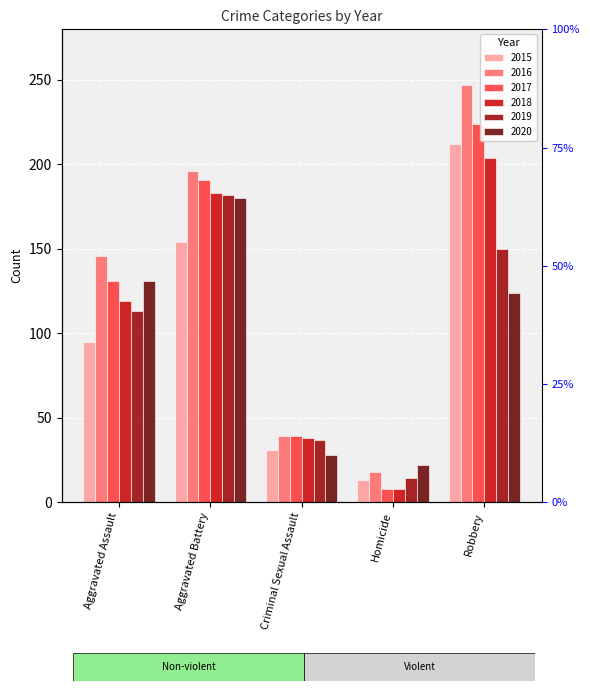

Reading left to right, transcribe all the data shown in this chart.

2015: 95	154	31	13	212
2016: 146	196	39	18	247
2017: 131	191	39	8	224
2018: 119	183	38	8	204
2019: 113	182	37	14	150
2020: 131	180	28	22	124